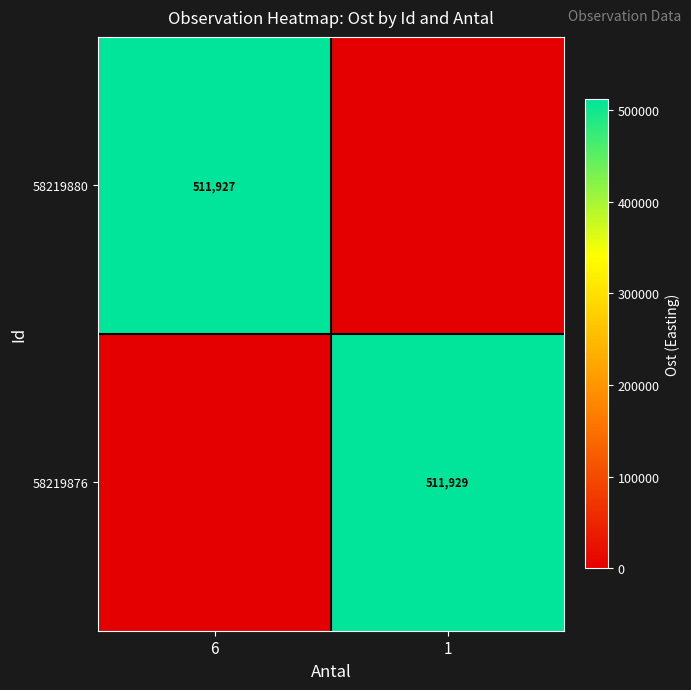

The 58219876 series shows 511929 at 1. True or false?

True